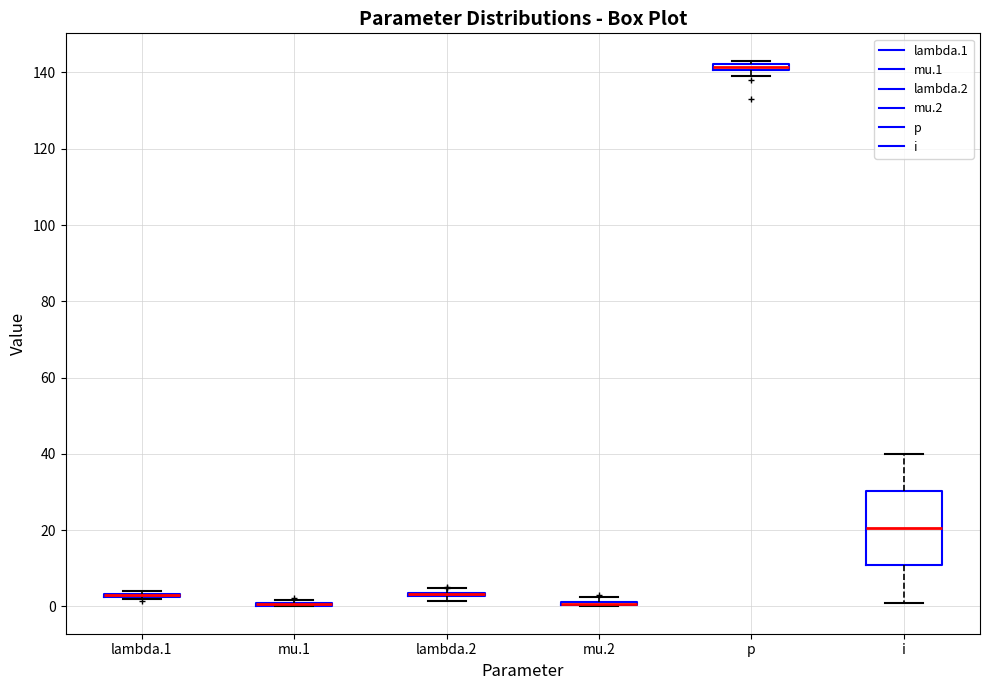

Which box is the tallest, from its lower edge to its upper edge?

i